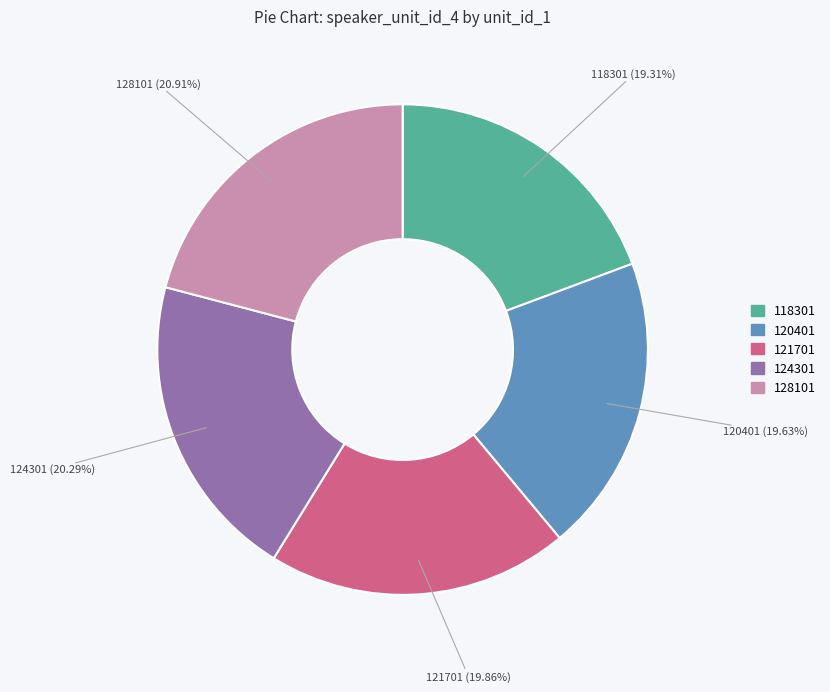

What percentage is NOT represented by 128101?

79.1%